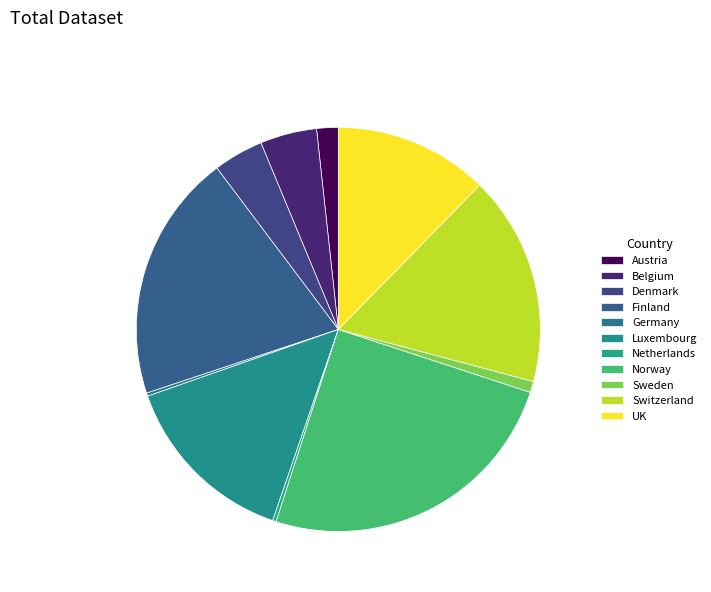

Does any single category account for the majority?

No